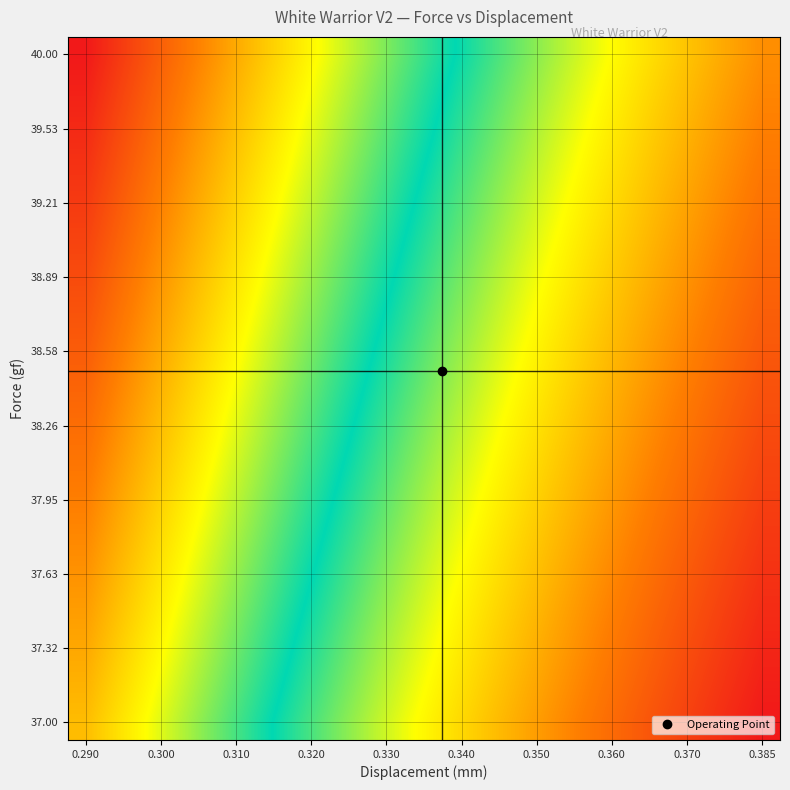

What is the smallest value displayed?

1.0